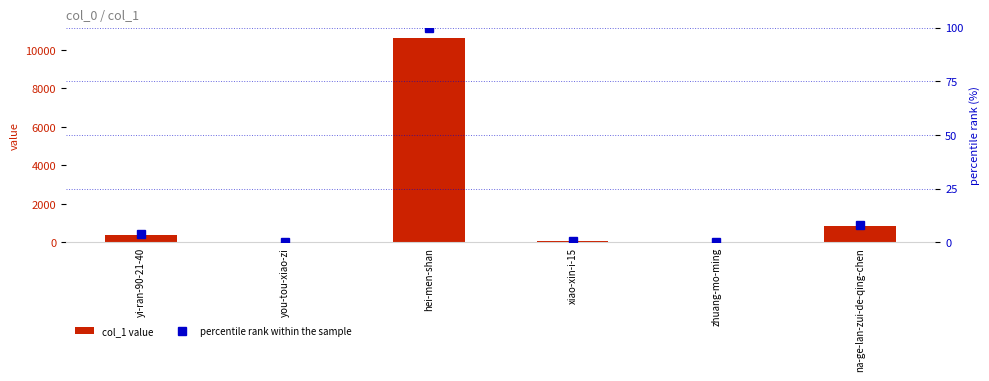

Are the bars horizontal?

No